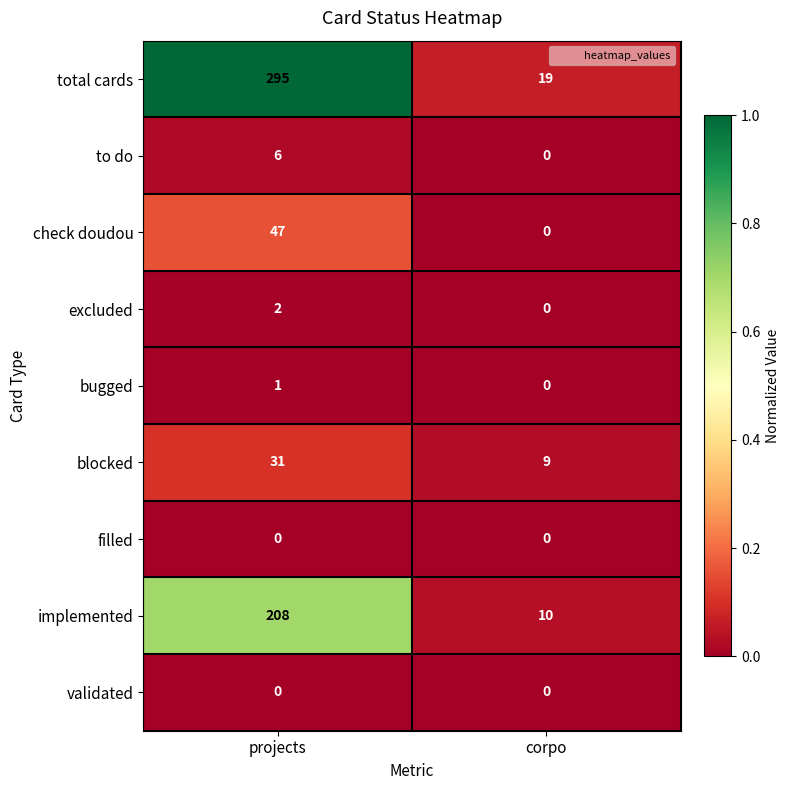

At which category is the sum across all series the highest?

projects